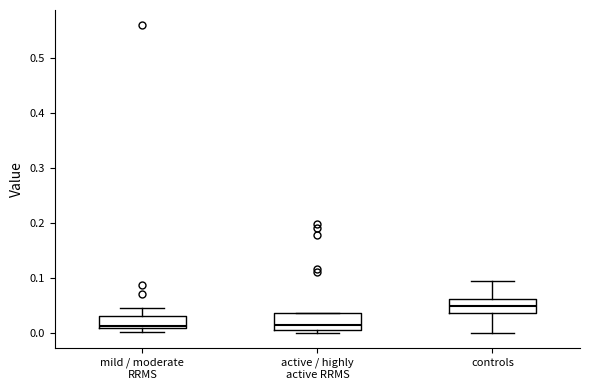

Reading left to right, read every box against the y-axis: the position of its median line, the range the box covers, and the ends of its whiskers. The values are not printed on the chart, so give them approximately, as read against the axis.

mild / moderate RRMS: median 0.01 (just above the box's lower edge), box 0.01 to 0.03, whiskers 0.00 to 0.04
active / highly active RRMS: median 0.01, box 0.00 to 0.04, whiskers 0.00 (just below the box's lower edge) to 0.04
controls: median 0.05, box 0.04 to 0.06, whiskers 0.00 to 0.09